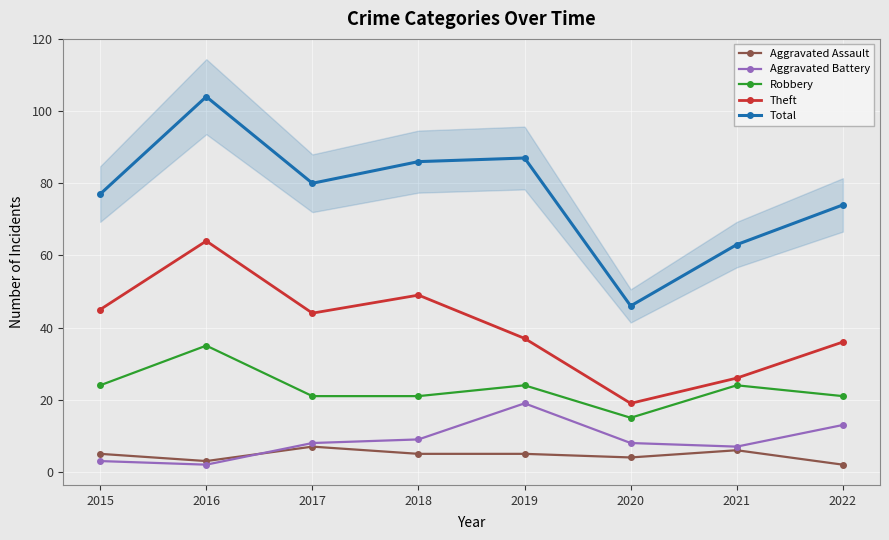

Reading left to right, transcribe all the data shown in this chart.

Aggravated Assault: 2015=5	2016=3	2017=7	2018=5	2019=5	2020=4	2021=6	2022=2
Aggravated Battery: 2015=3	2016=2	2017=8	2018=9	2019=19	2020=8	2021=7	2022=13
Robbery: 2015=24	2016=35	2017=21	2018=21	2019=24	2020=15	2021=24	2022=21
Theft: 2015=45	2016=64	2017=44	2018=49	2019=37	2020=19	2021=26	2022=36
Total: 2015=77	2016=104	2017=80	2018=86	2019=87	2020=46	2021=63	2022=74